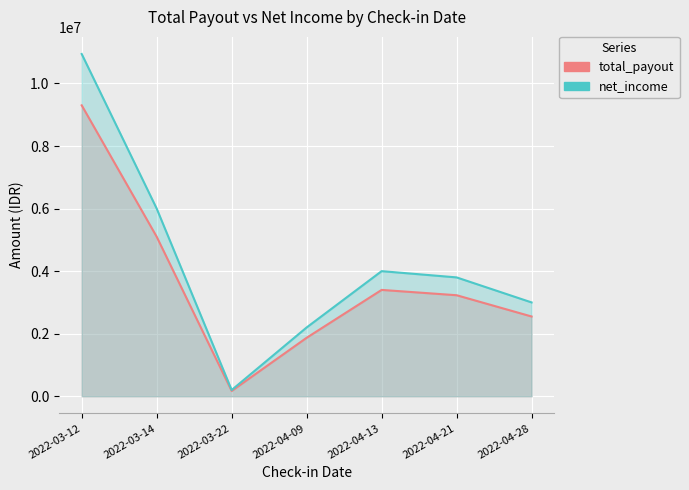

How many interior local valleys does the net_income series have?

1